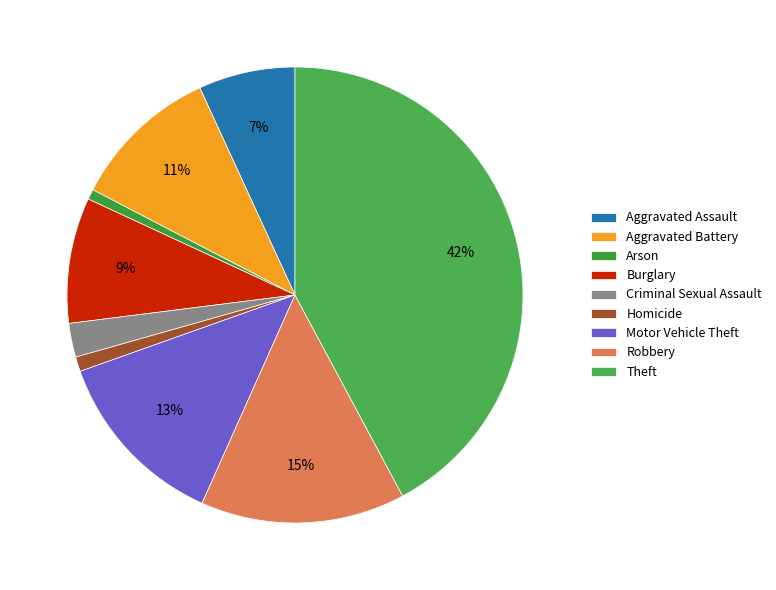

Which slice is the largest?

Theft